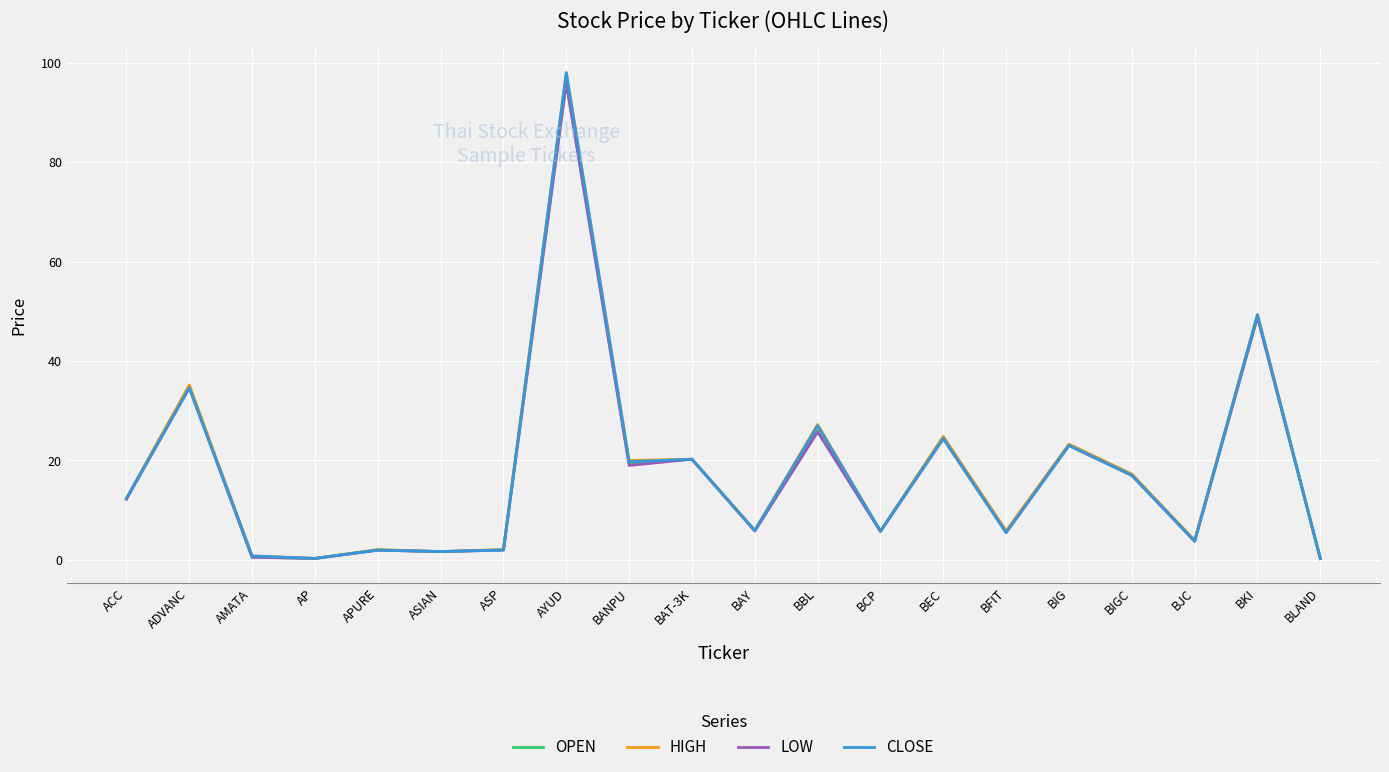

What is the approximate value of OPEN at BCP?

5.8